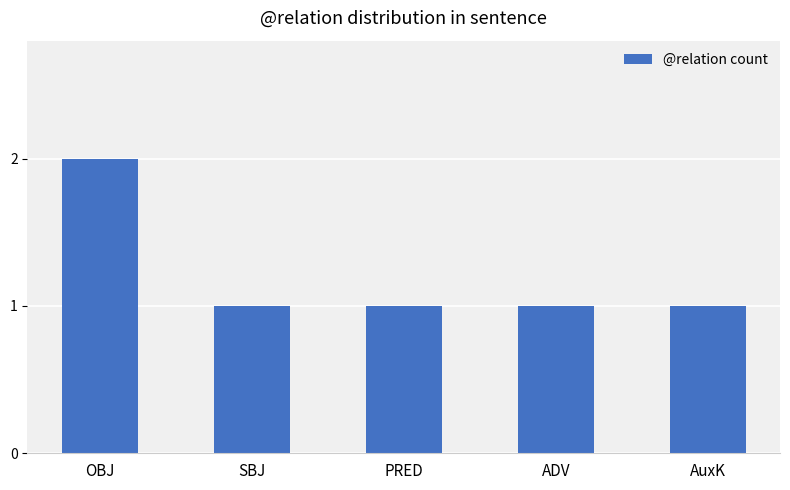

Count the values in the range 1 to 2.

5